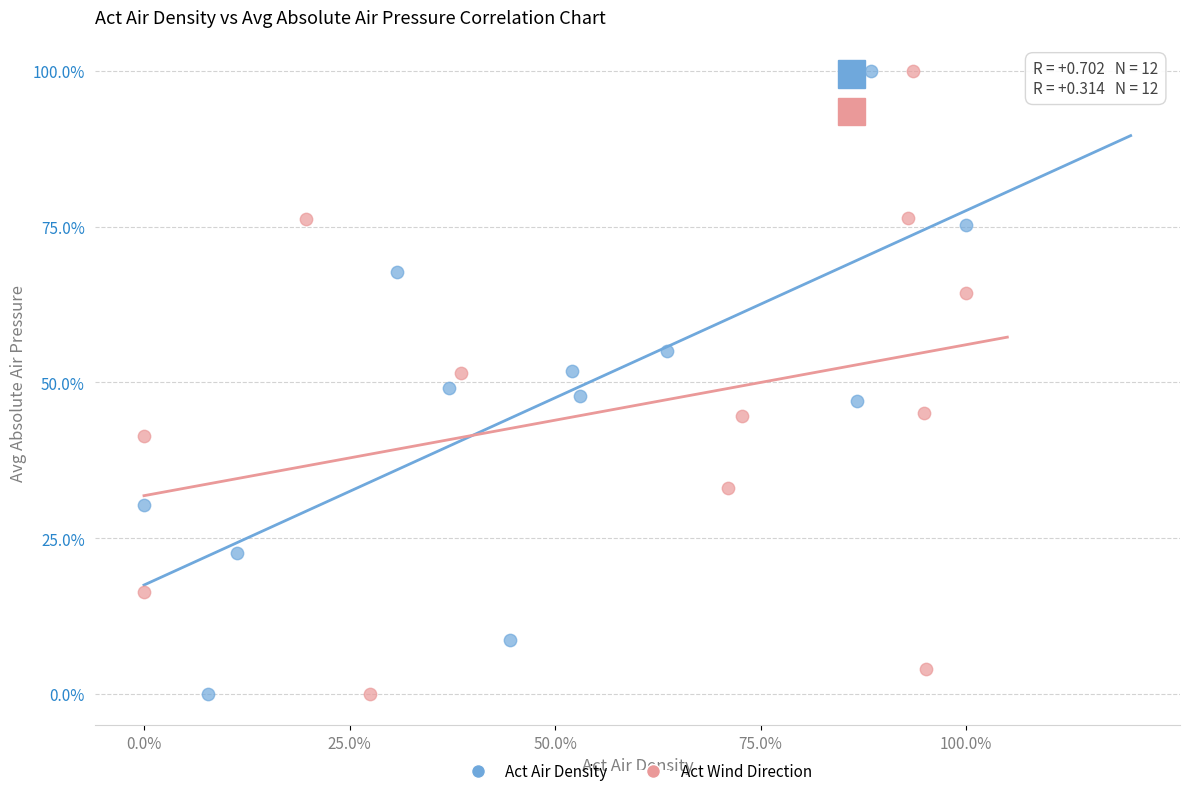

What are all the series names shown in the legend?

Act Air Density, Act Wind Direction